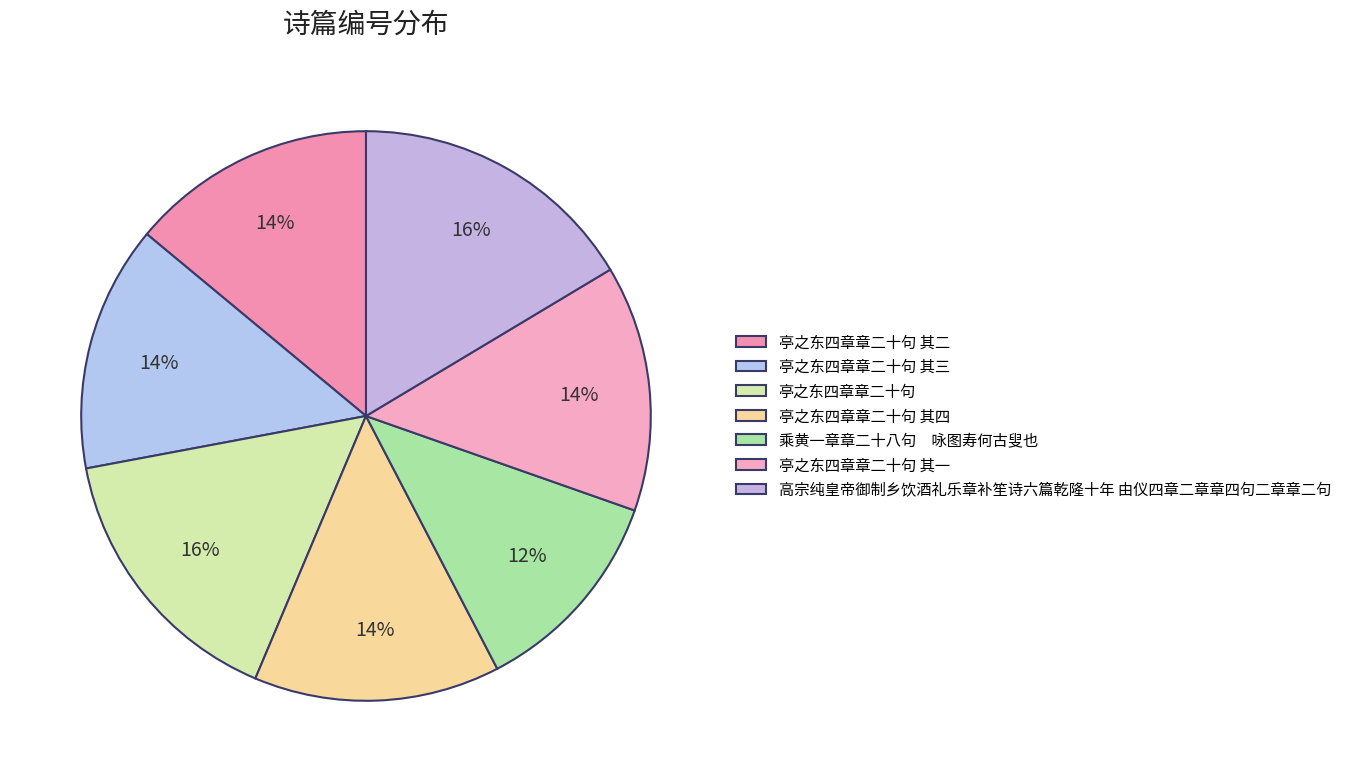

Is there any slice that represents more than half of the pie?

No